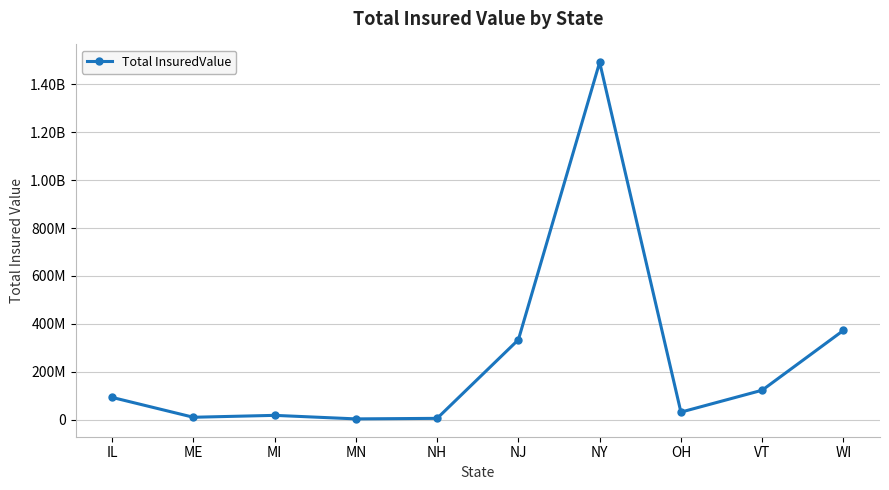

What is the label of the 10th point from the right?

IL